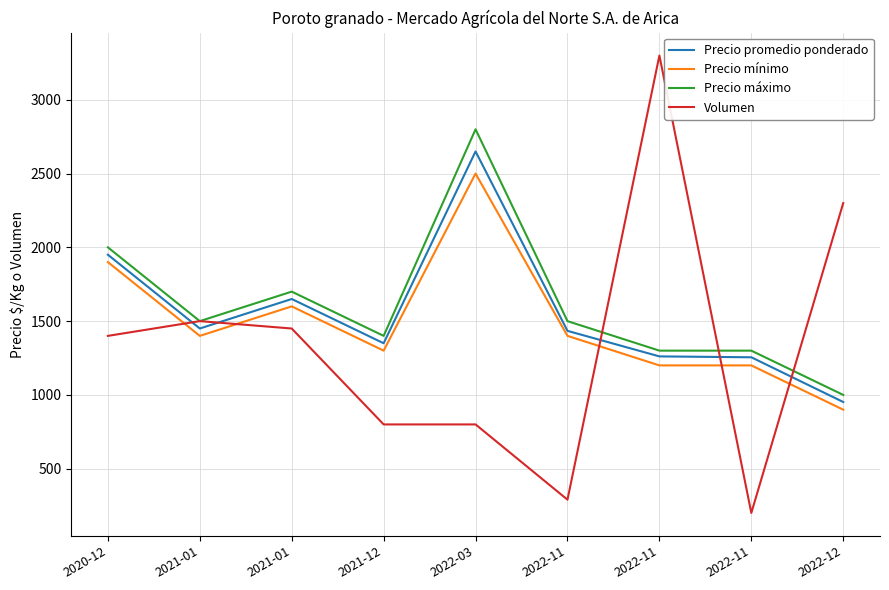

What is the total value across all series at 2022-11?

4624